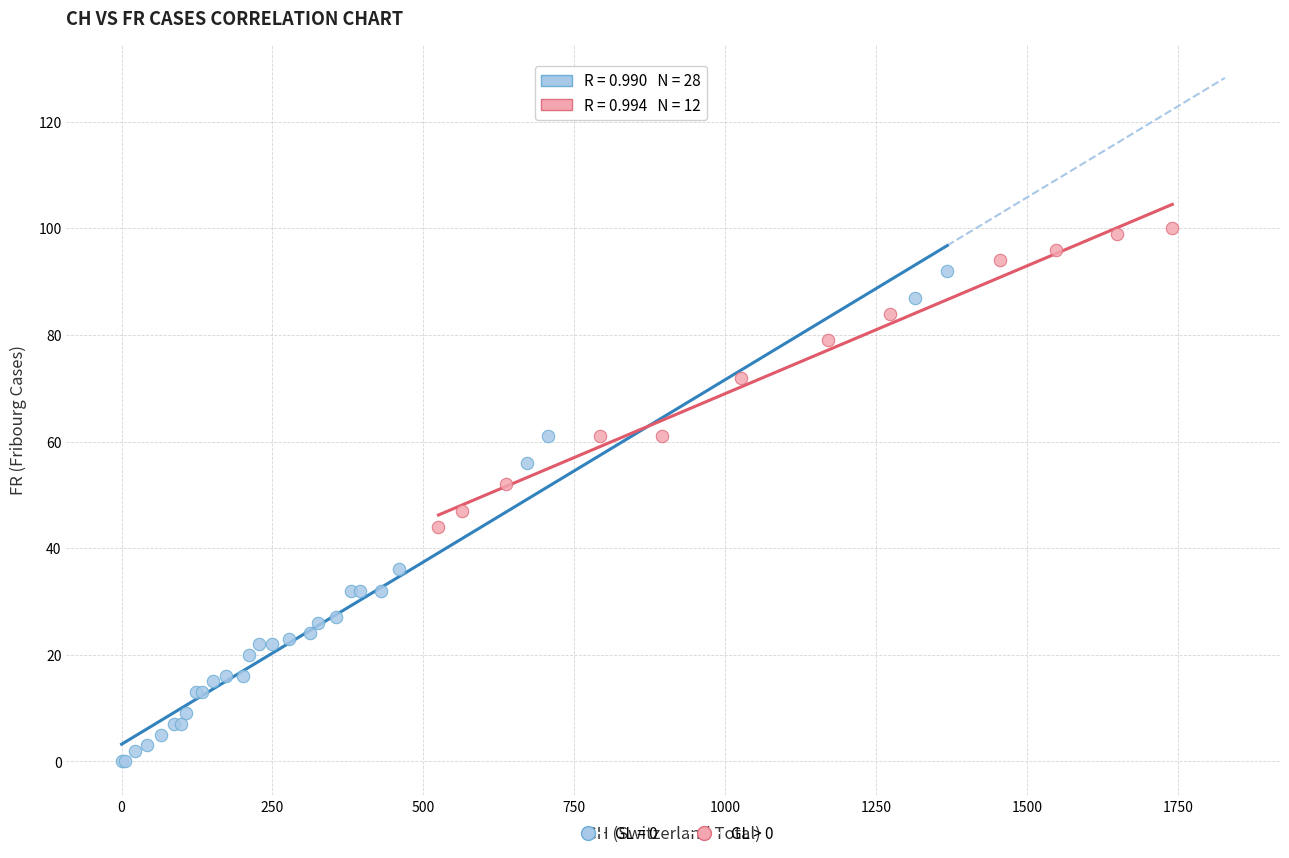

Which series has the widest spread of Y values?

GL = 0